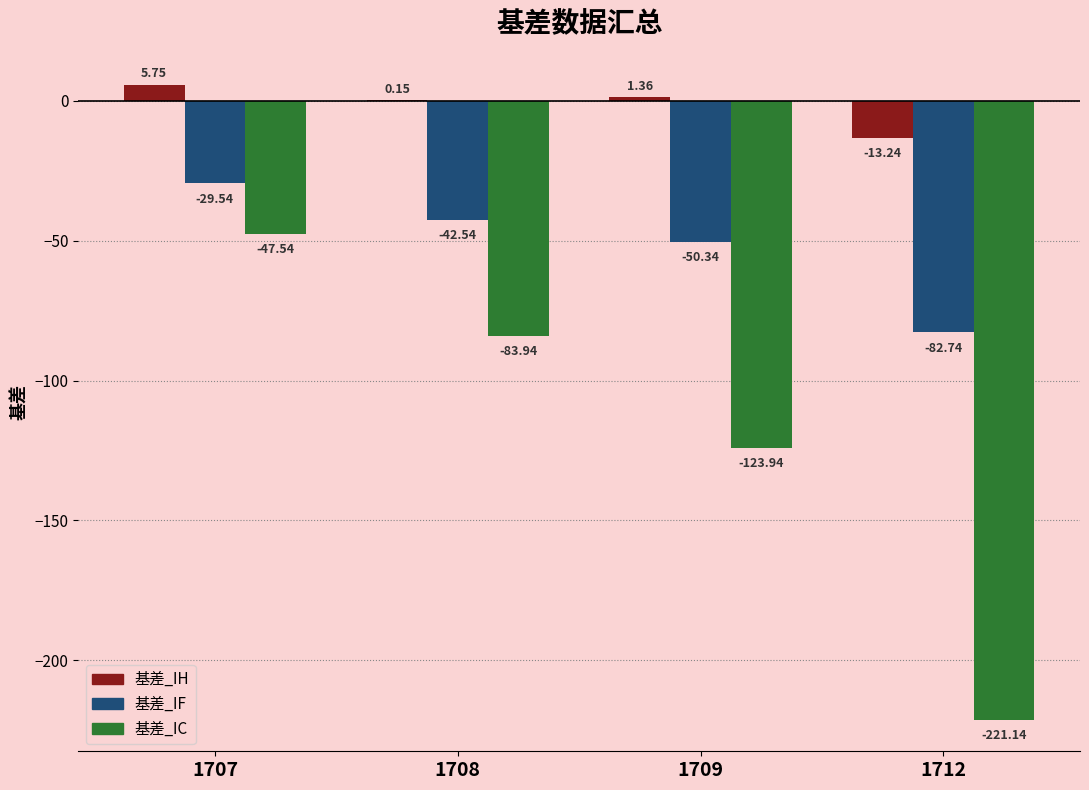

What is the sum of all 基差_IF values?

-205.2